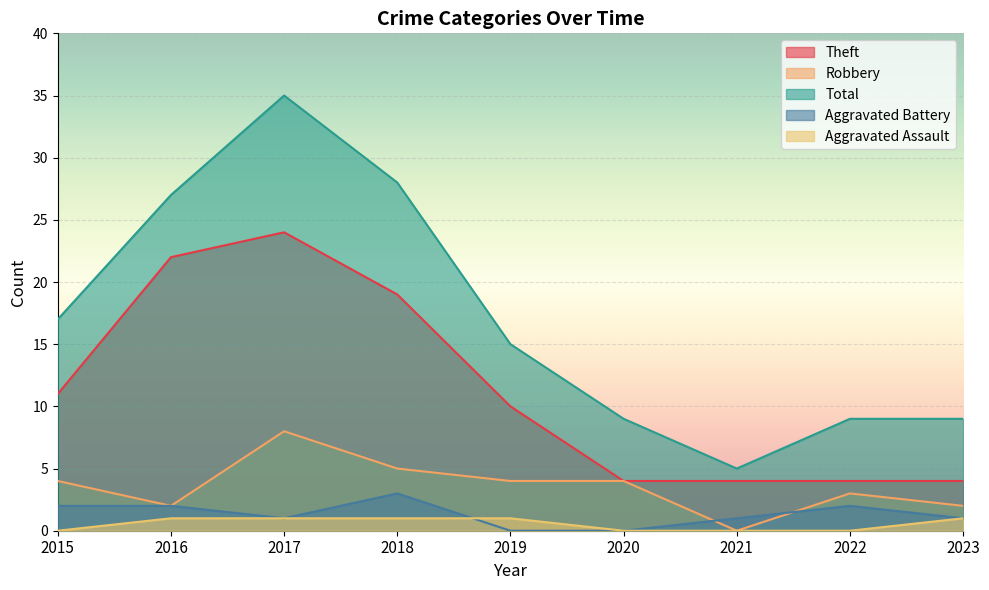

The Theft series shows 22 at 2016. True or false?

True